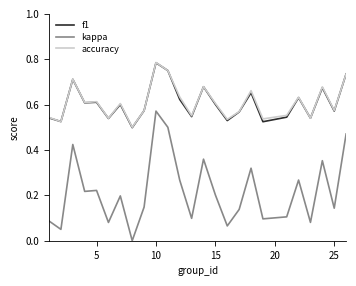

True or false: accuracy and kappa intersect in this chart.

False